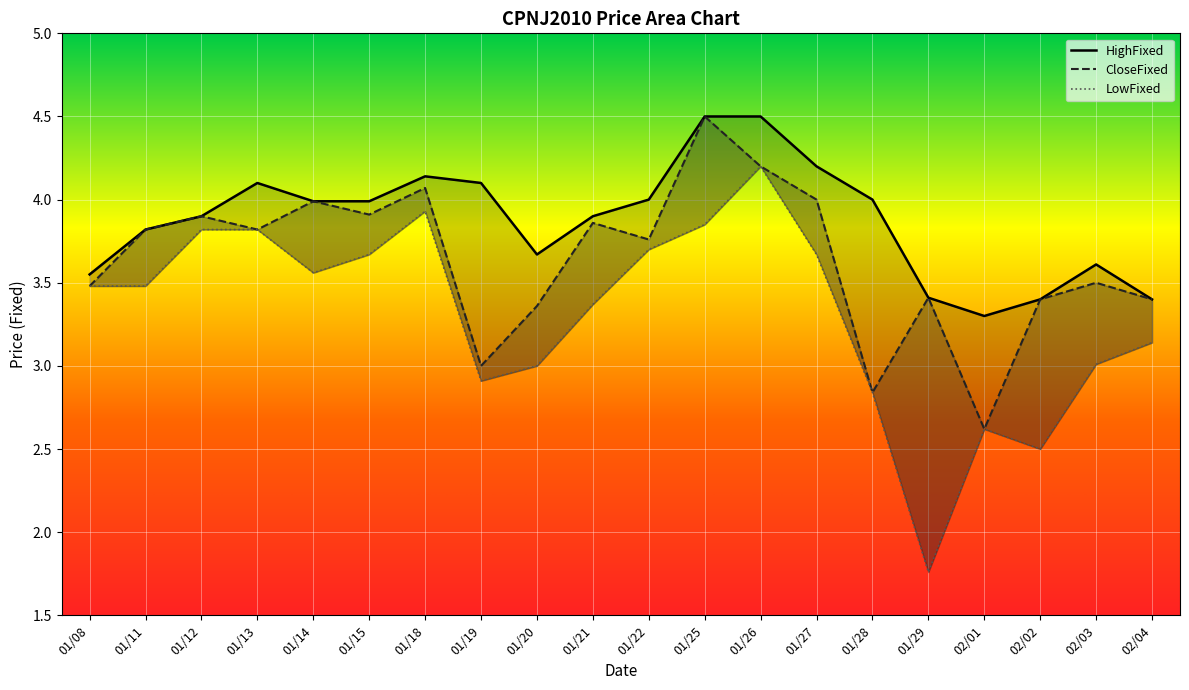

What value does the LowFixed series have at 01/19?

2.9